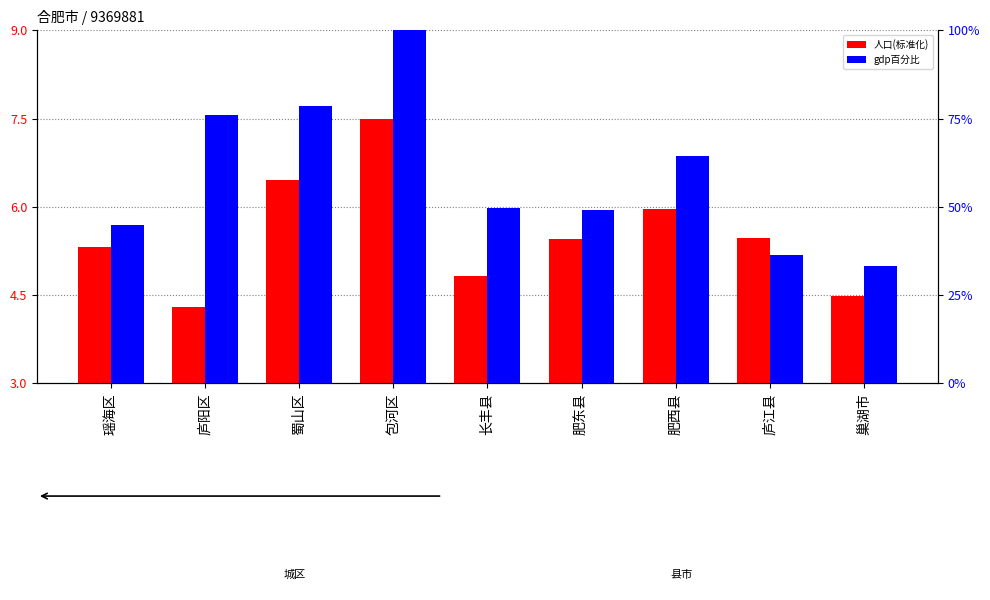

How many bars are there in total?

18